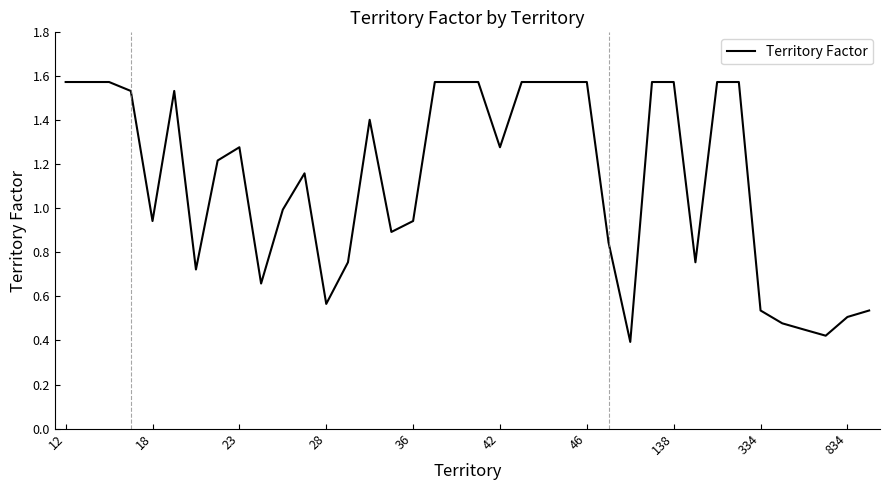

The chart shows a value of 0.5 at 834. True or false?

True